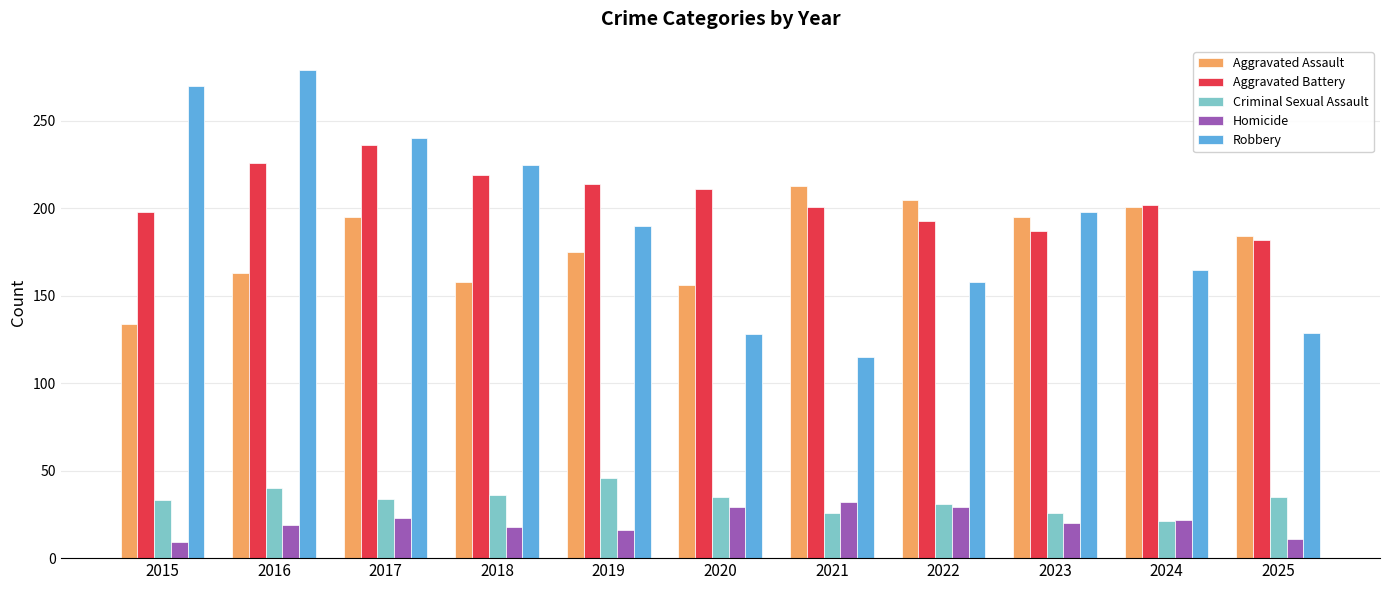

What is the average value of the Aggravated Assault series?

180